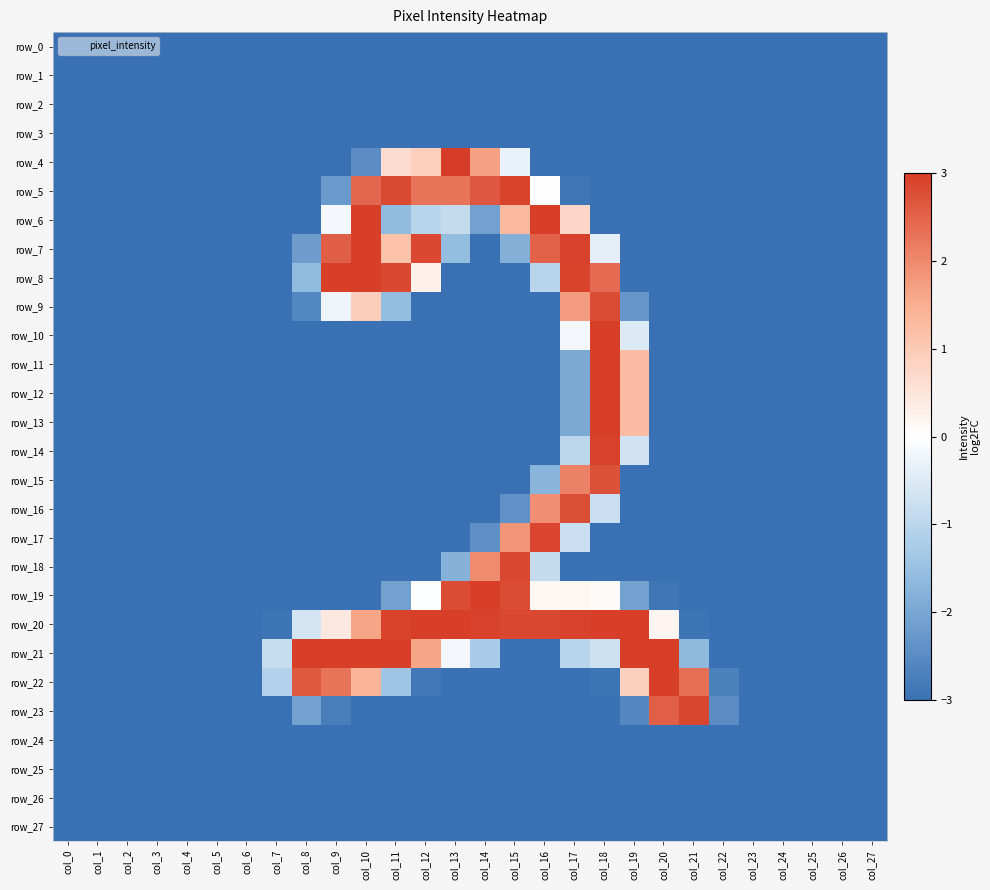

What is the difference between the highest and lowest values at col_14?

6.0